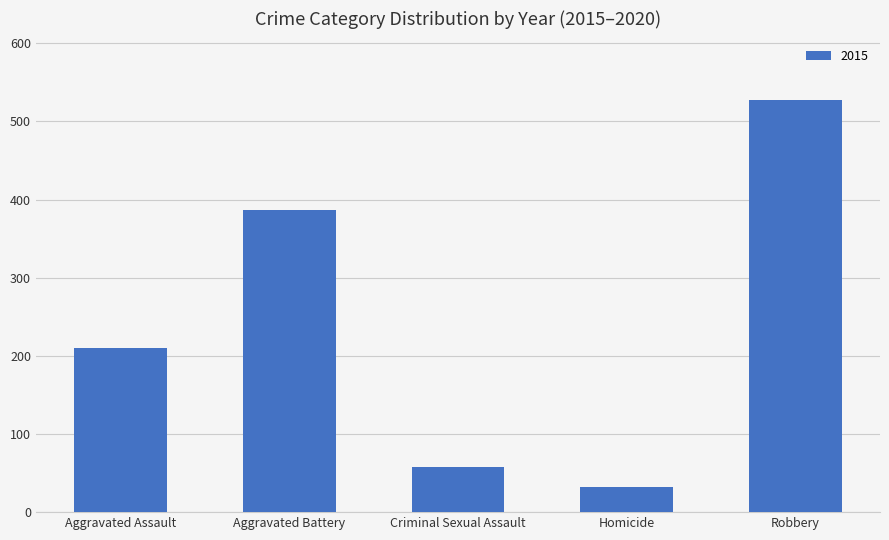

The chart shows a value of 804 at Robbery. True or false?

False